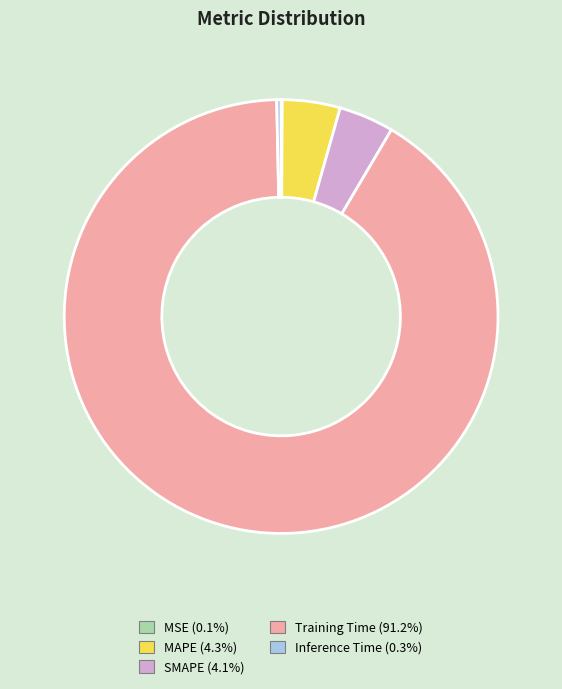

Does SMAPE represent more than half of the total?

No